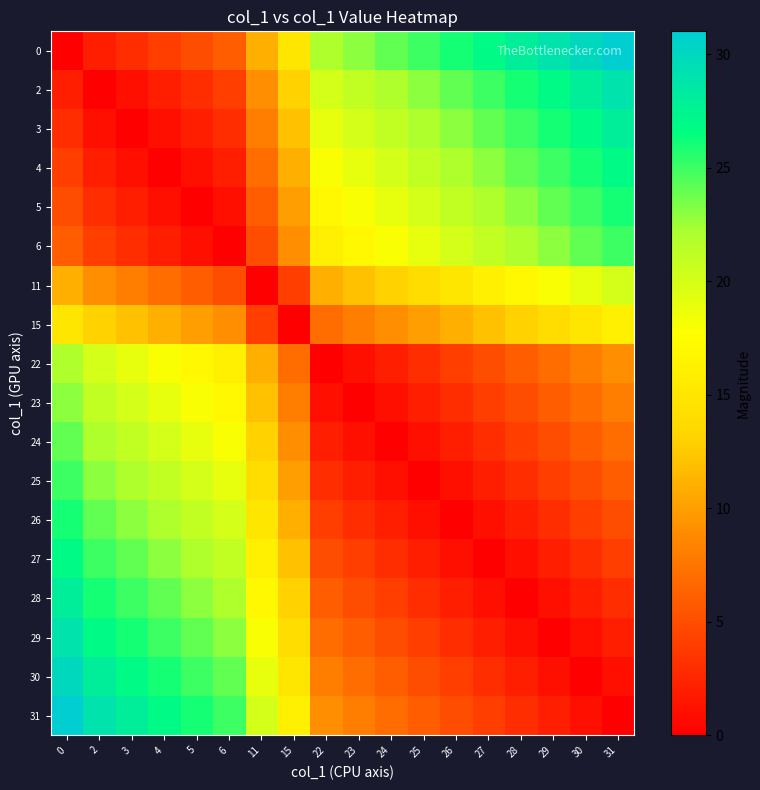

How many categories are shown in the chart?

18